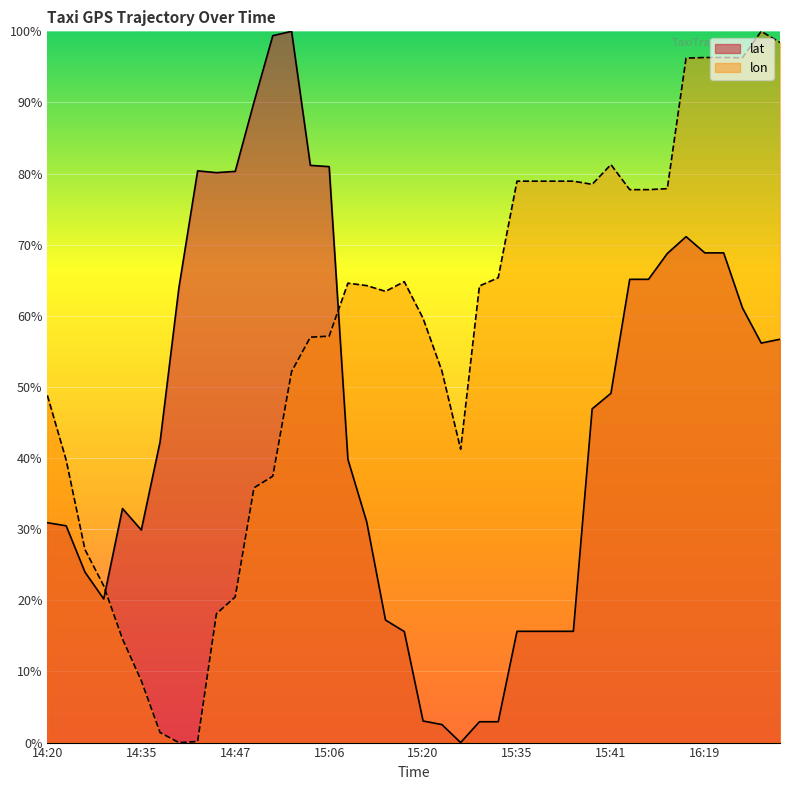

What is the total value across all series at 14:20?

79.7